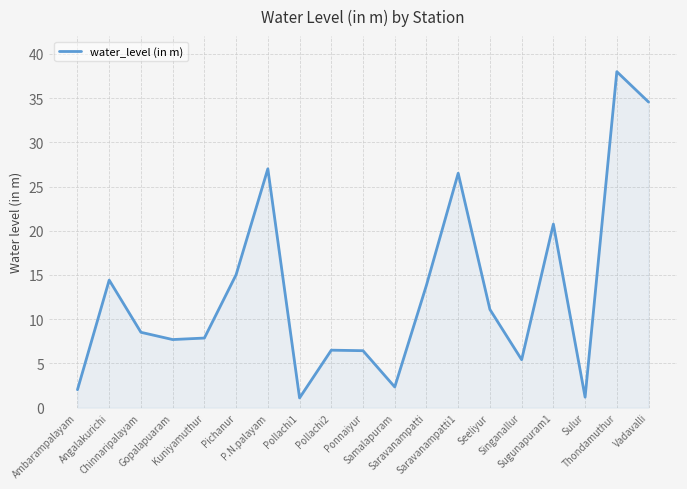

What is the difference between the maximum and minimum values?

36.9